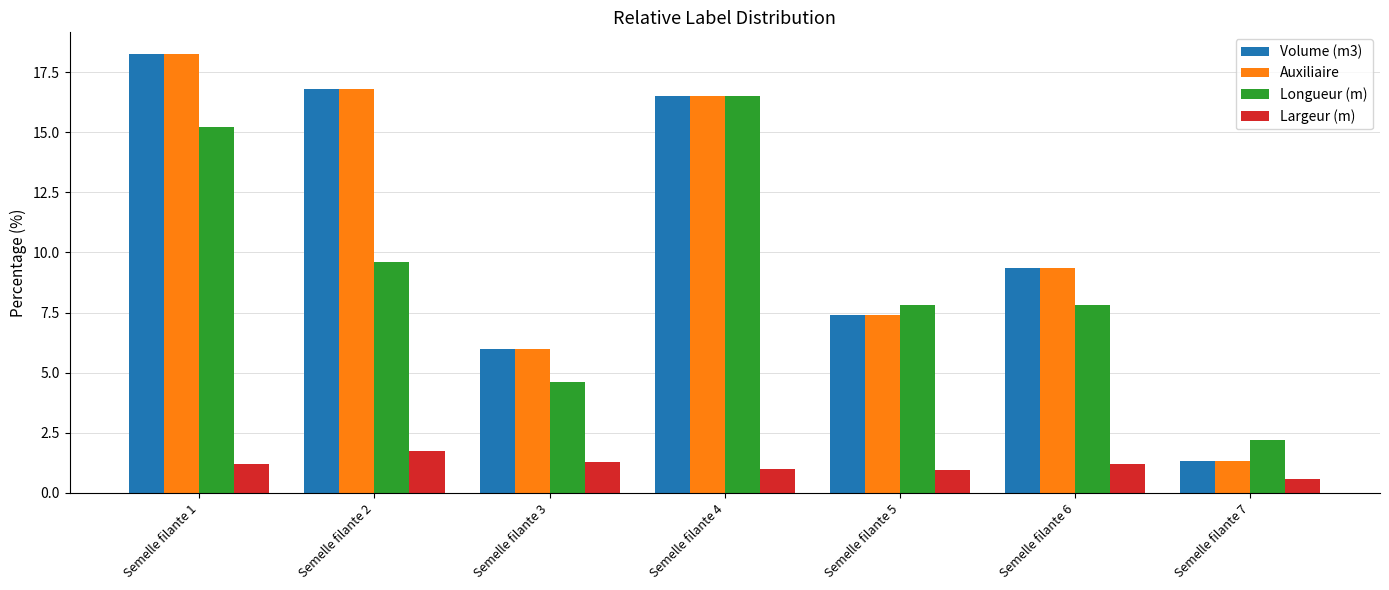

What is the total value across all series at Semelle filante 7?

5.4